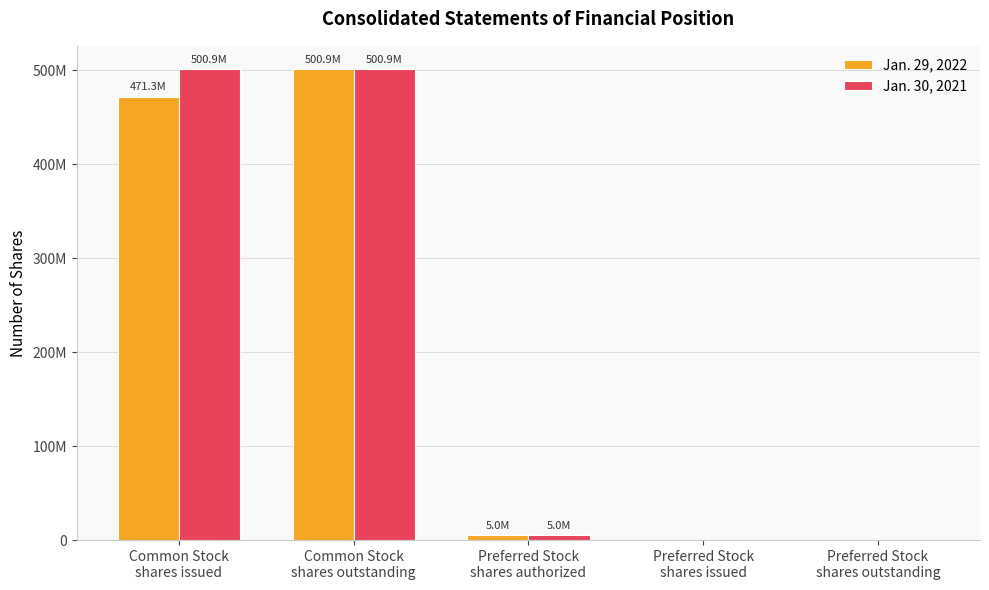

Are the bars grouped side by side (vs. stacked)?

Yes